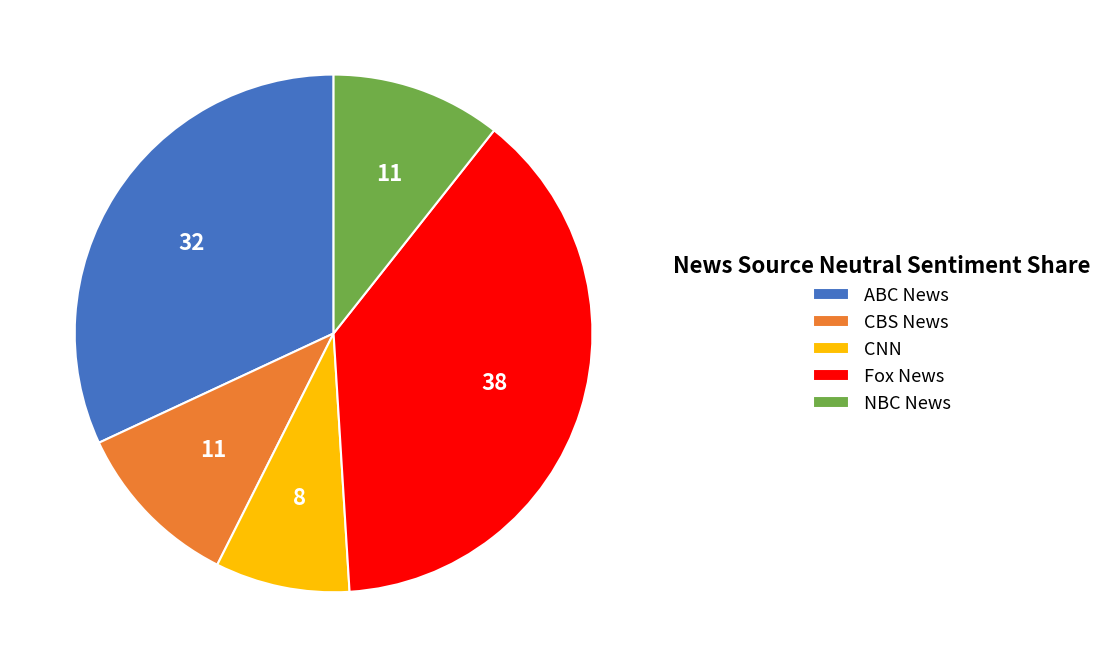

How many slices are in this pie chart?

5